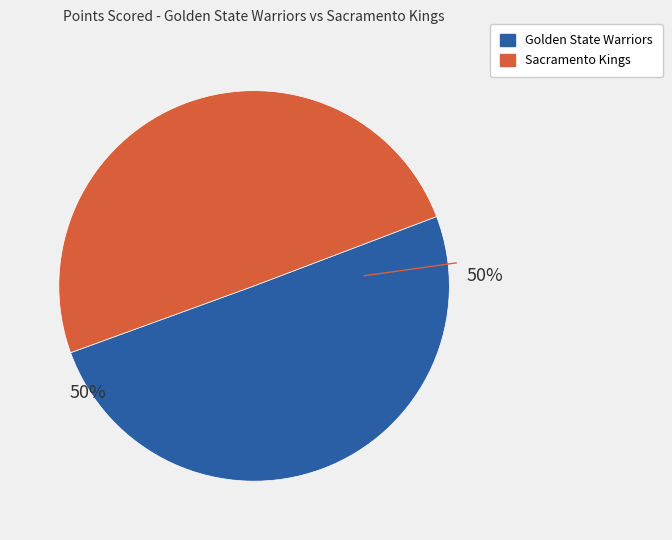

What is the ratio of the value at Sacramento Kings to the value at Golden State Warriors?

1.0